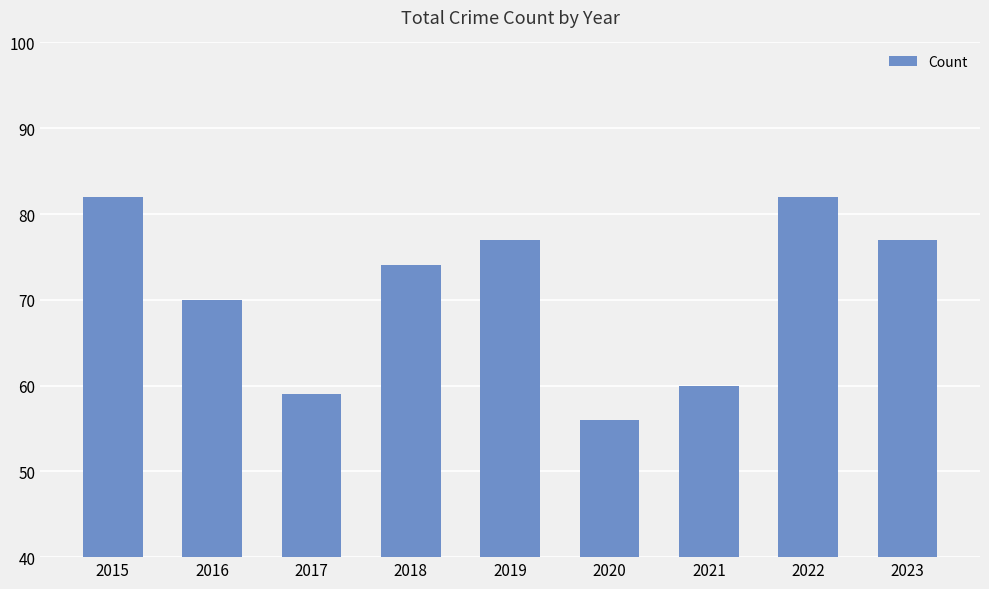

Reading right to left, transcribe all the data shown in this chart.

2023=77	2022=82	2021=60	2020=56	2019=77	2018=74	2017=59	2016=70	2015=82